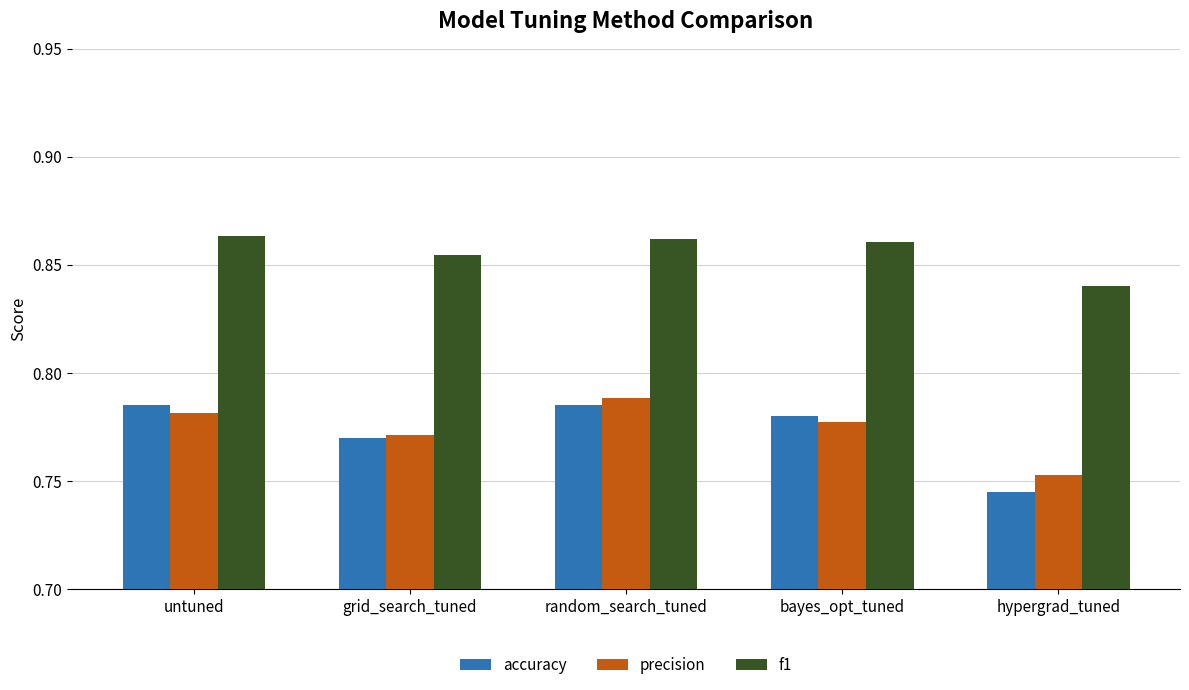

What is the sum of the f1 values at hypergrad_tuned and untuned?

1.7